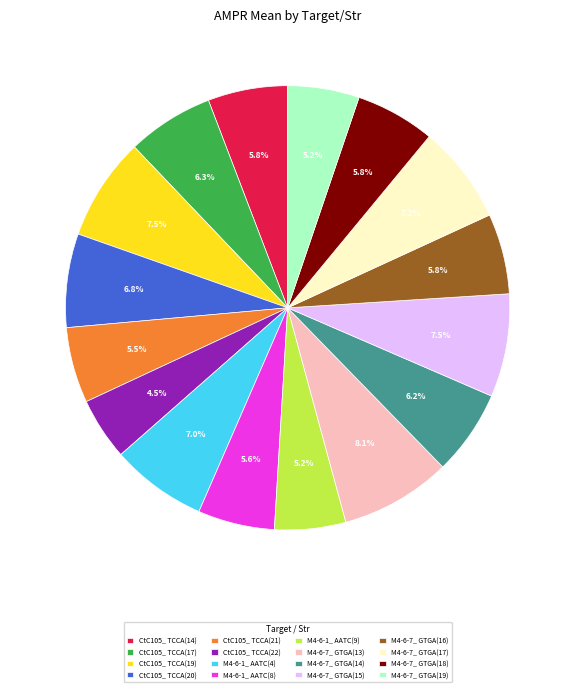

To the nearest percent, what is the average slice percentage?

6%